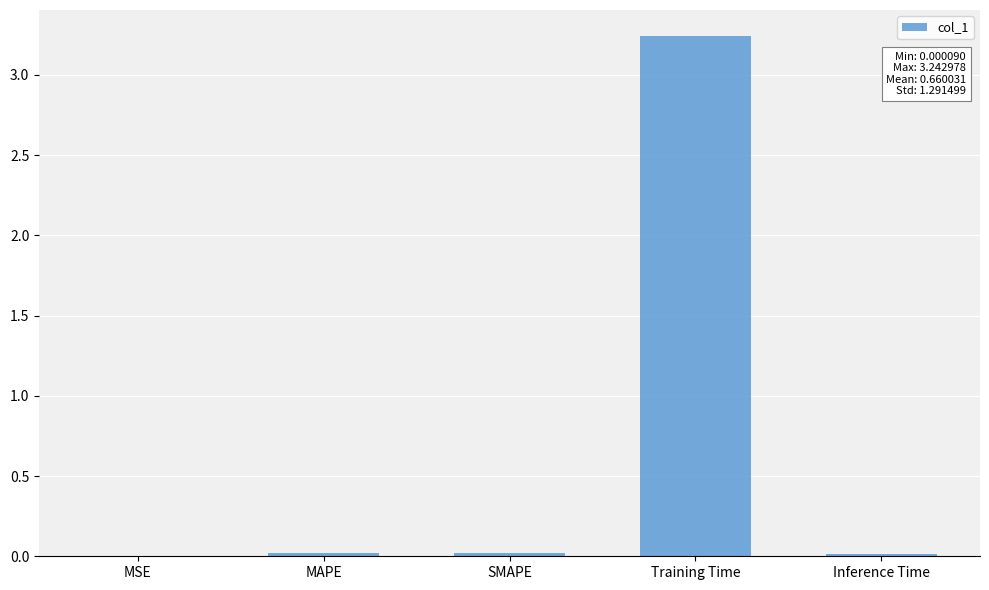

Is it true that the value at Training Time is 1.9?

False